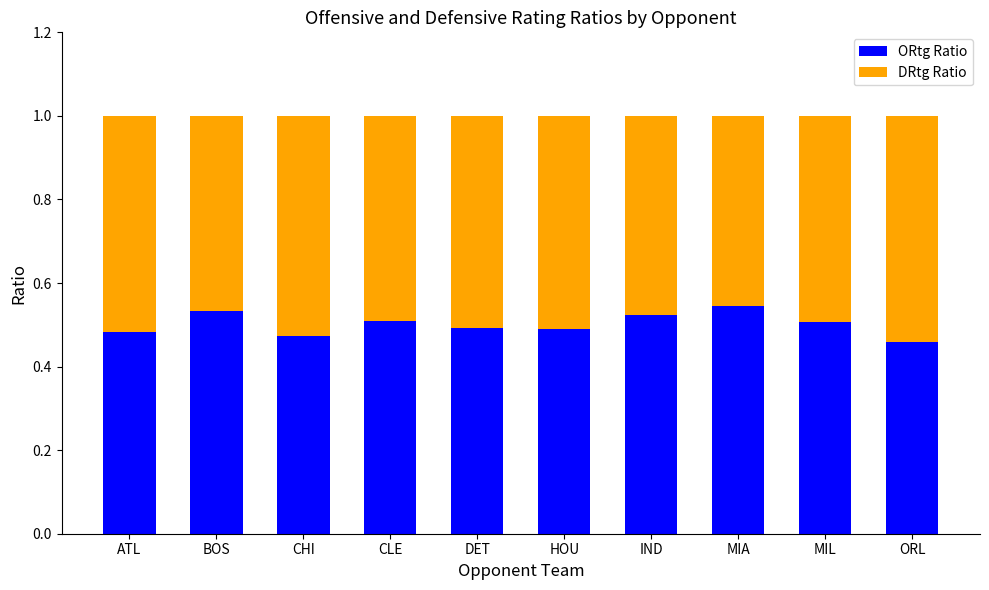

Is it true that ORtg Ratio equals 0.2 at ORL?

False